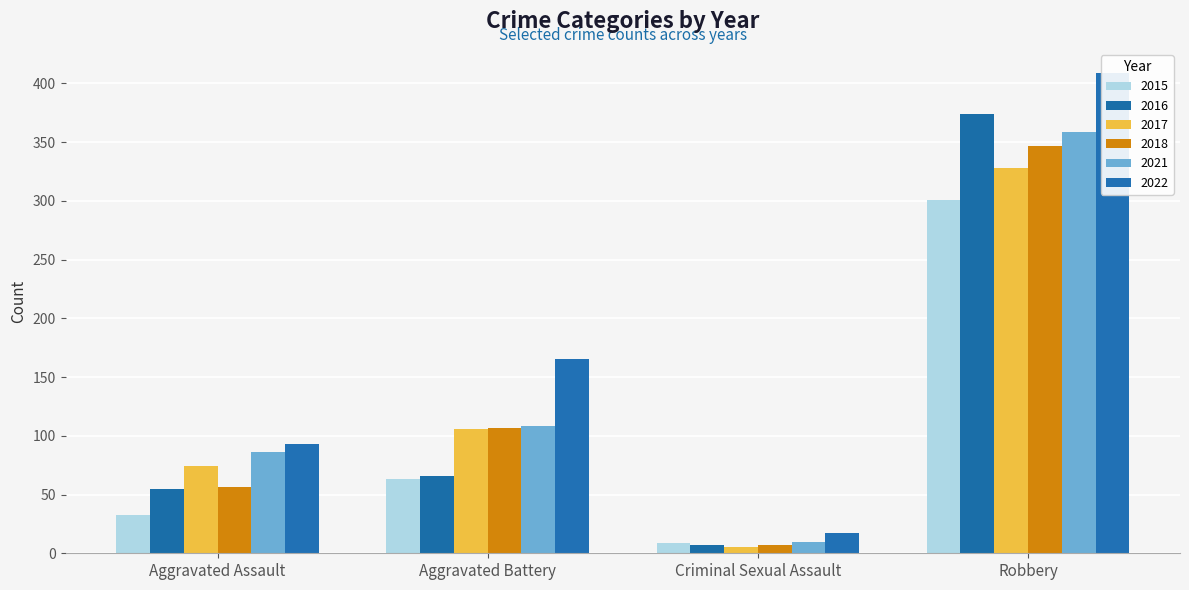

How many series are shown in this chart?

6